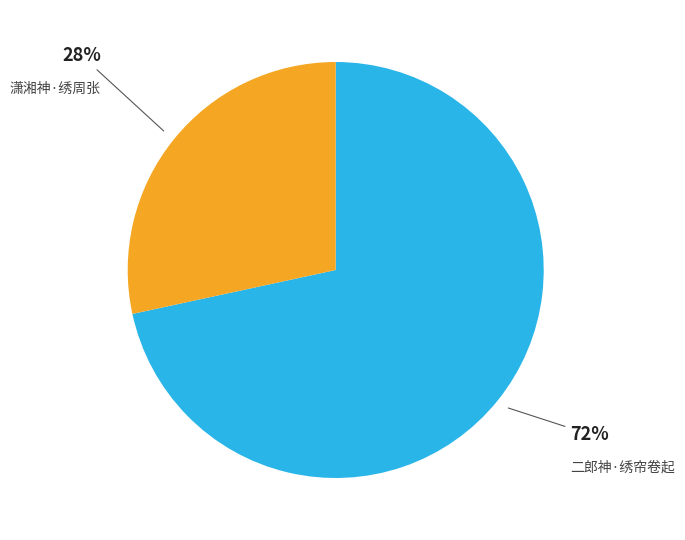

Is 潇湘神·绣周张 the majority of the pie?

No